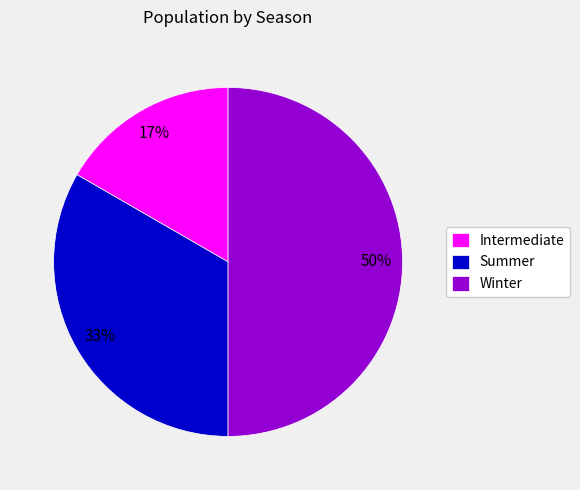

To the nearest percent, what percentage of the pie is Winter?

50%